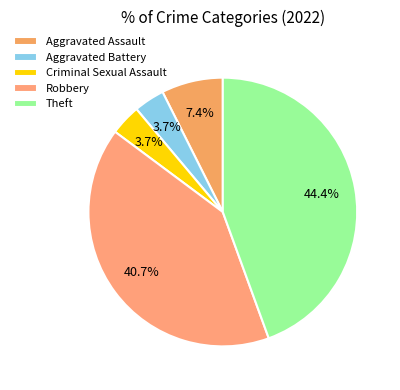

How much of the chart is everything except Criminal Sexual Assault?

96.3%